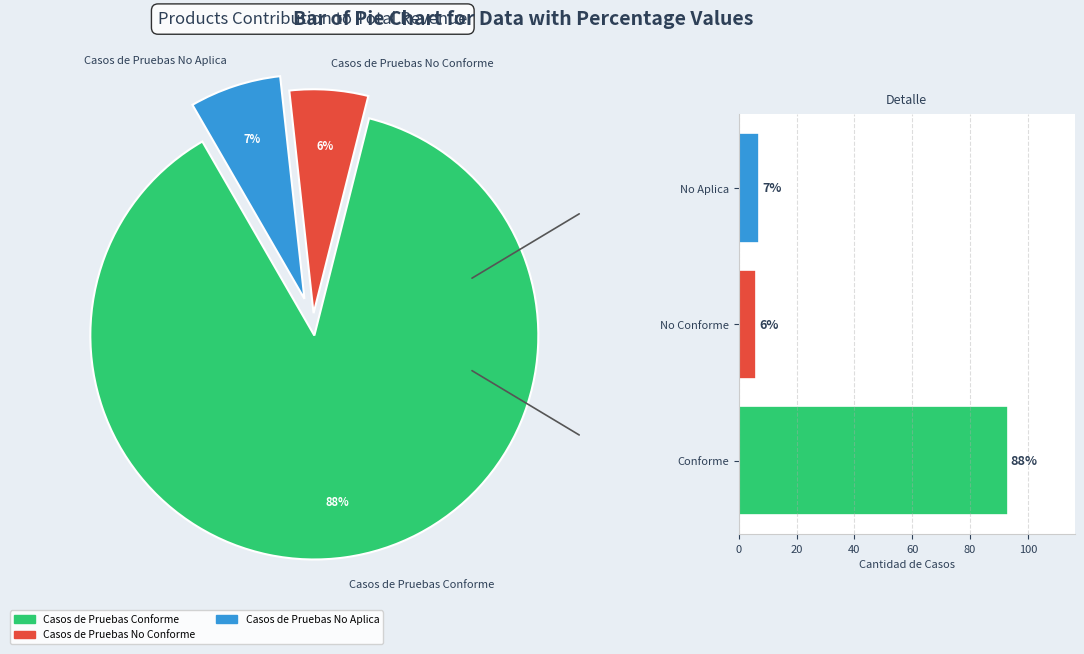

What percentage do Casos de Pruebas No Aplica and Casos de Pruebas No Conforme together represent?

12.3%